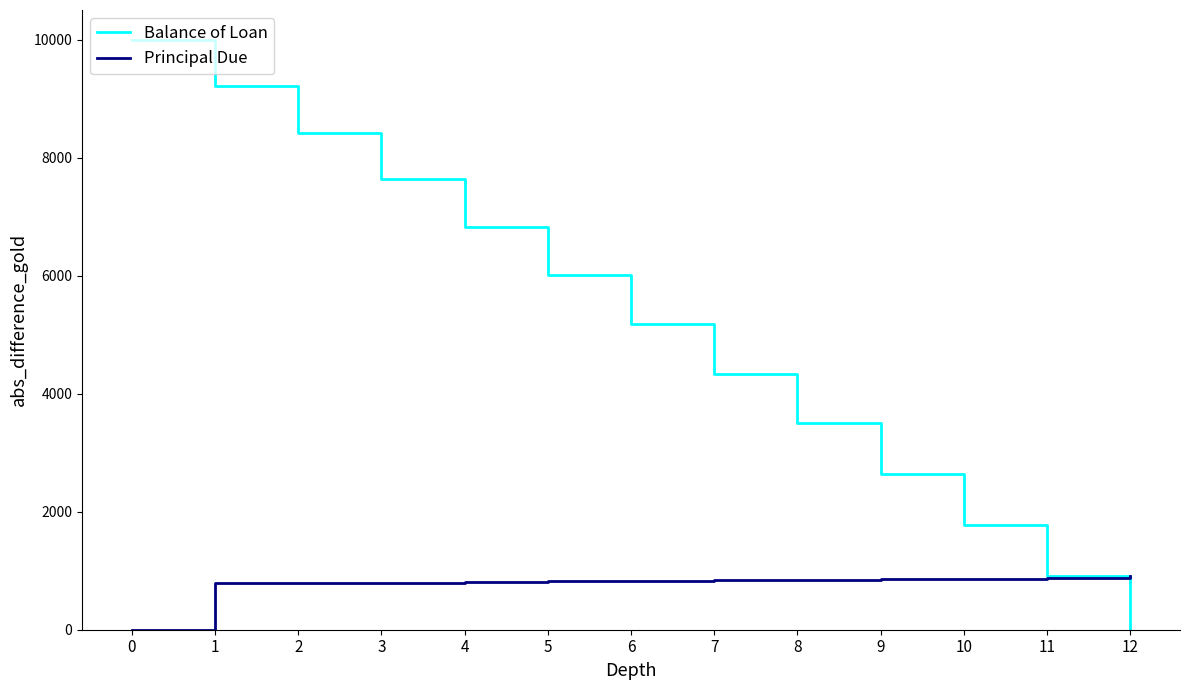

True or false: Balance of Loan has more than 2 points higher than both neighbors.

False